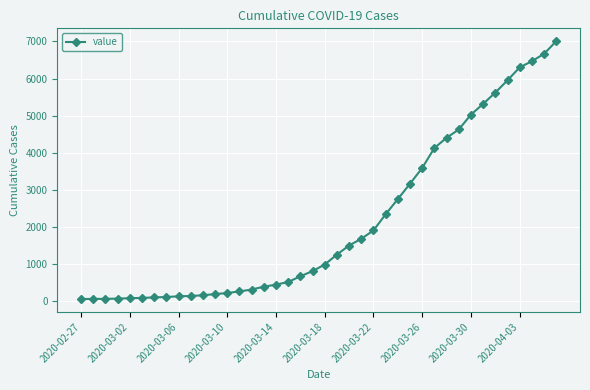

What is the value of the 34th point from the left?

5318